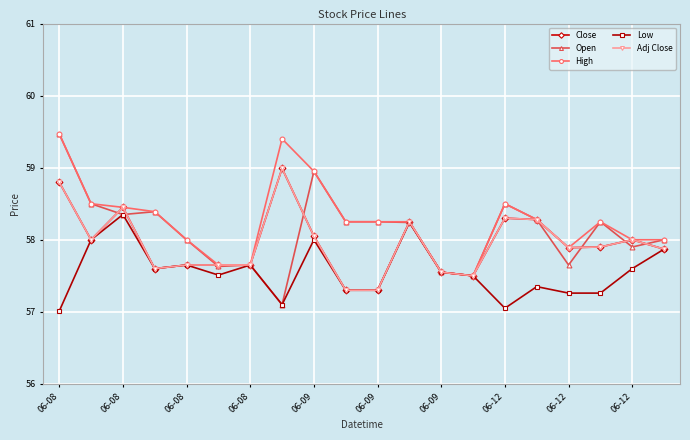

What is the difference between the maximum and minimum values in the Low series?

1.3